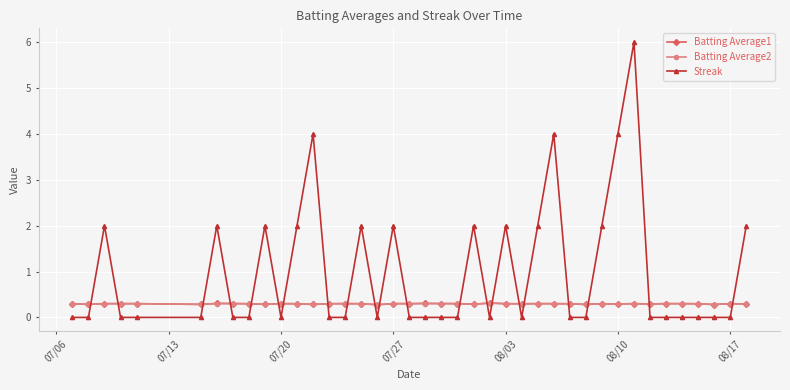

Which series has the largest total across all categories?

Streak